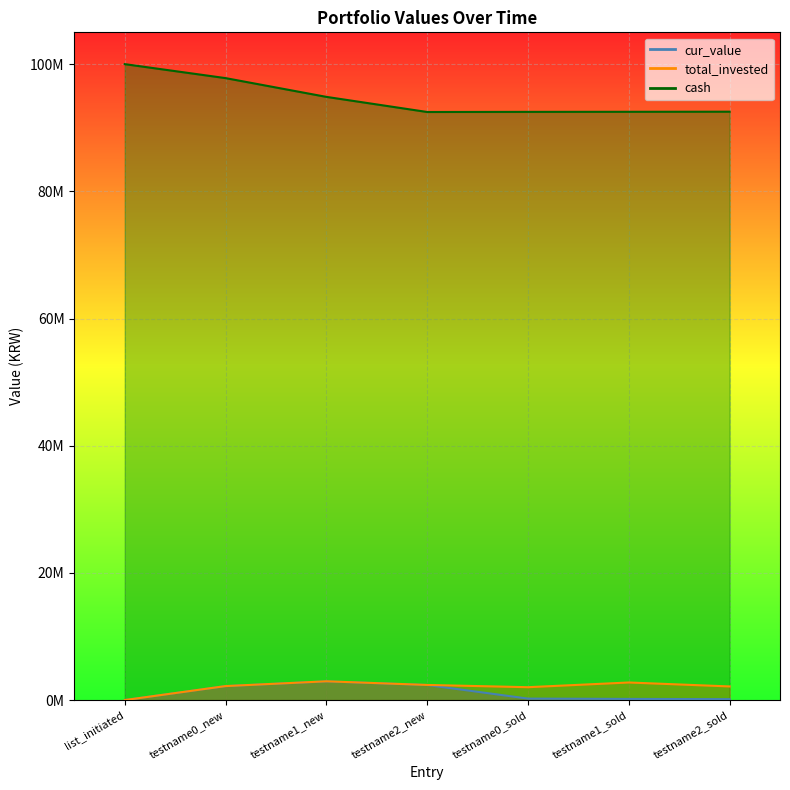

Reading left to right, extract all data points from this chart.

cur_value: 0	2191277	2940410	2369309	230285	179548	143801
total_invested: 0	2198531	2950144	2377152	2023286	2763426	2142785
cash: 100000000	97801468	94851323	92474171	92494117	92506248	92521977